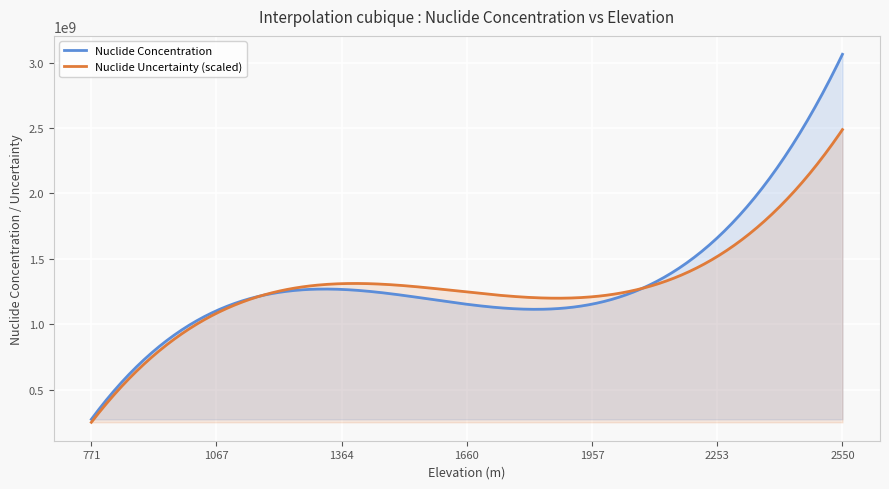

What is the value of the Nuclide Concentration point at the 8th from the left?

1671200000